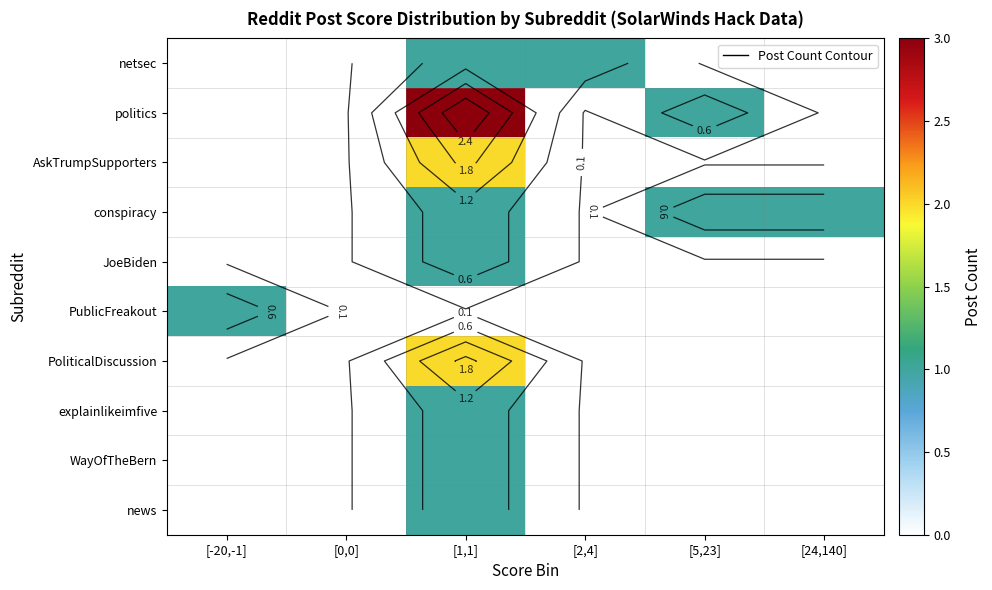

What is the difference between the maximum and minimum values in the PoliticalDiscussion series?

2